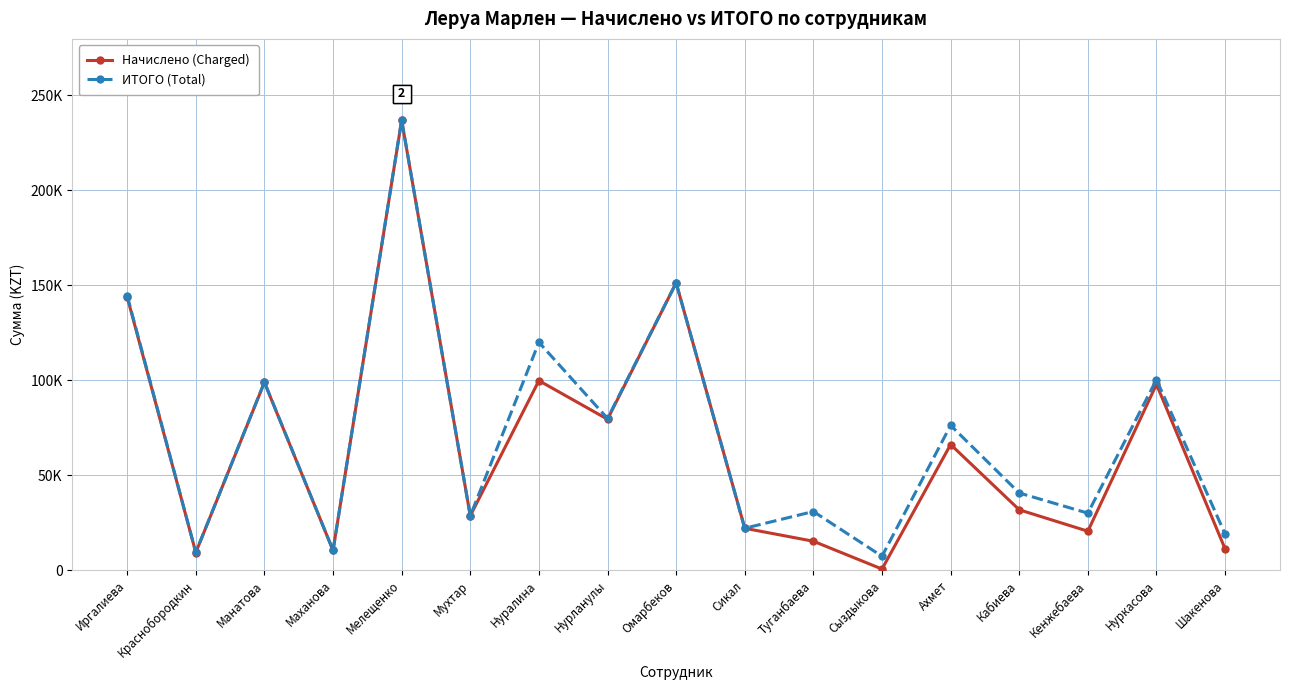

What are all the series names shown in the legend?

Начислено (Charged), ИТОГО (Total)